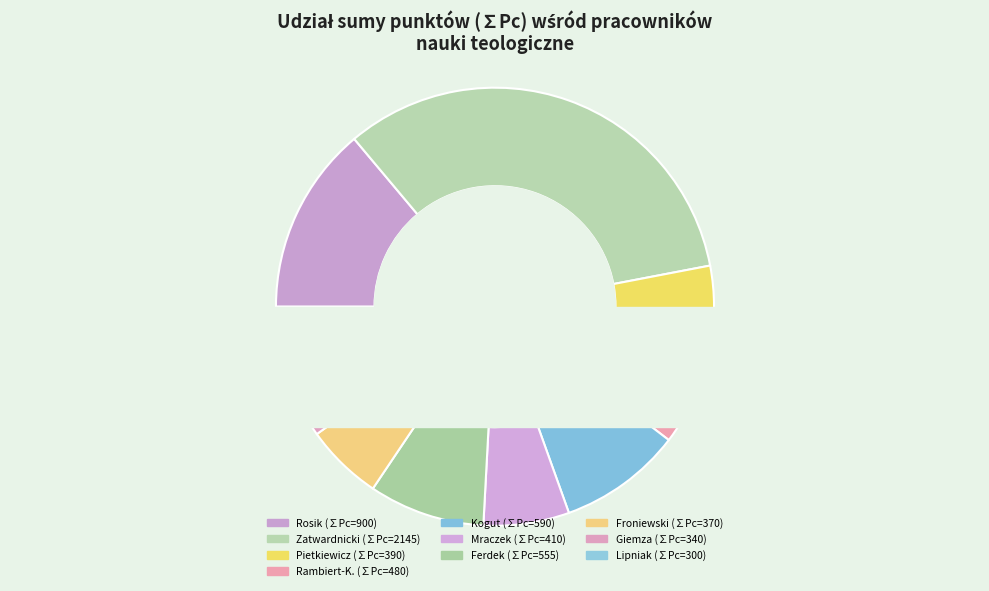

True or false: Jacek Froniewski accounts for 6% of the total.

True